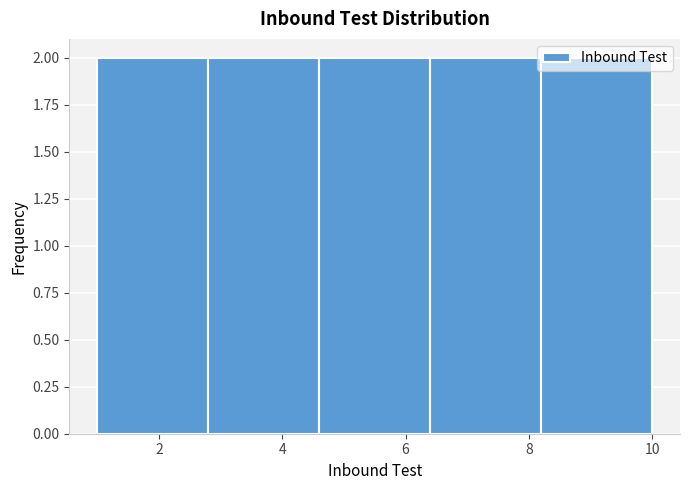

Reading left to right, list every bar in this chart as the range it spans on the x-axis followed by its height. The values are not printed on the chart, so give them approximately, as read against the axis.

1.0 to 2.8: 2
2.8 to 4.6: 2
4.6 to 6.4: 2
6.4 to 8.2: 2
8.2 to 10.0: 2